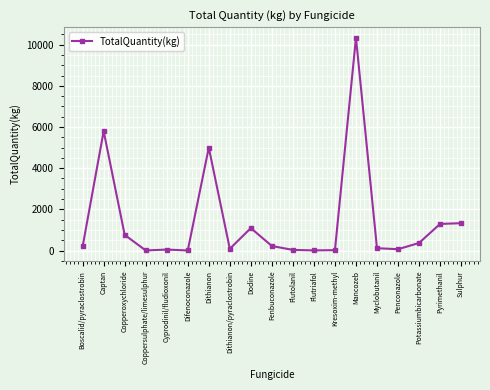

What is the label of the 14th point from the left?

Mancozeb